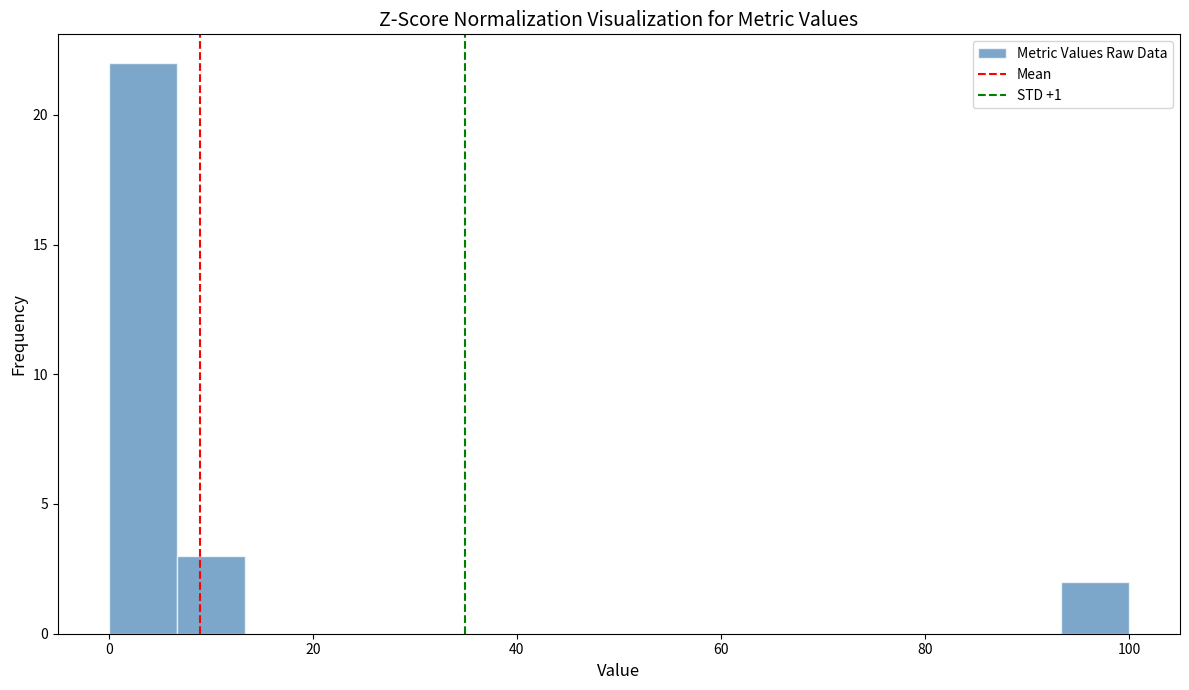

Around what value on the x-axis is the tallest bar? Give the approximate position of its centre, as read against the axis.

4